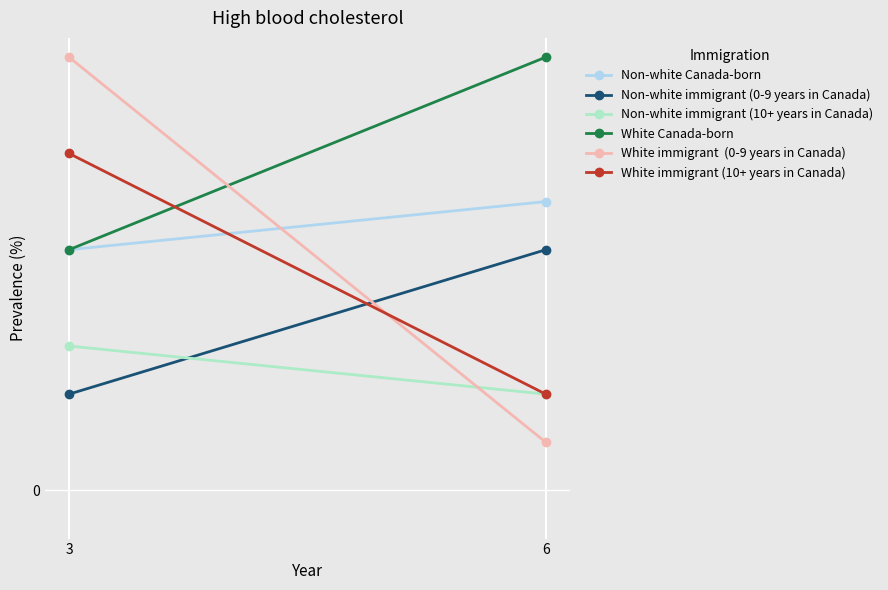

Which has a higher value, 6 or 3?

6